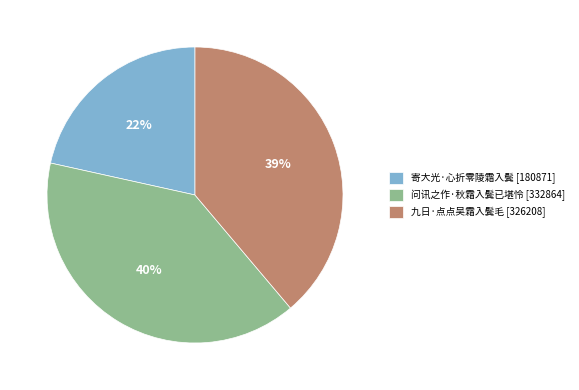

What percentage is the 问讯之作·秋霜入鬓已堪怜 slice, to the nearest percent?

40%